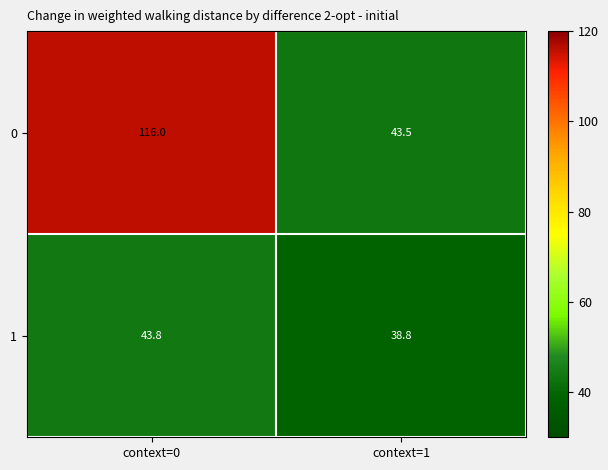

True or false: 0 has a value of 116.0 at context=0.

True